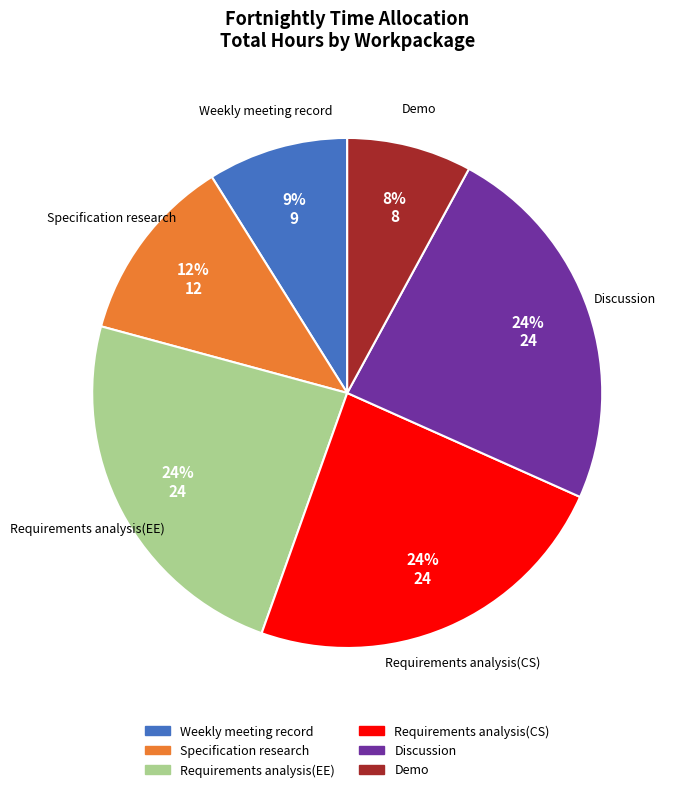

To the nearest percent, what is the average slice percentage?

17%